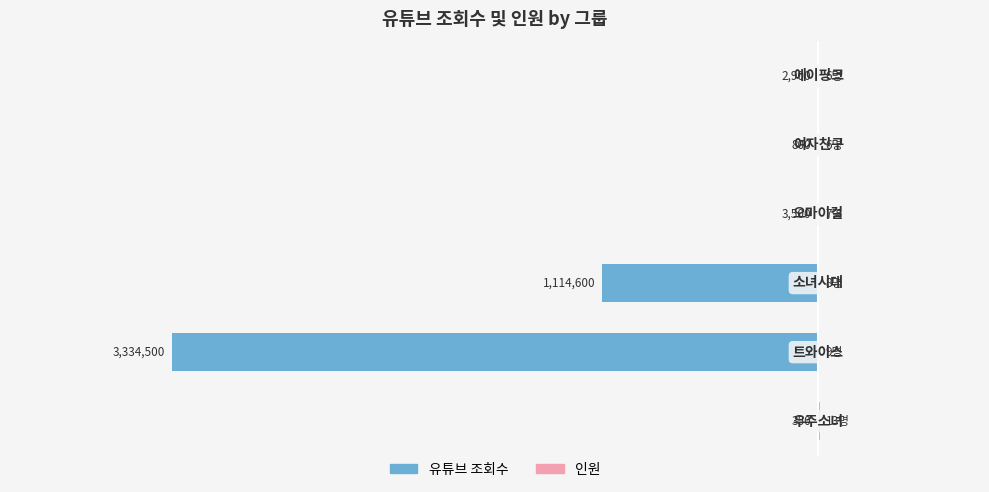

Is the value of 인원 at 1 greater than the value of 유튜브 조회수 at 5?

Yes